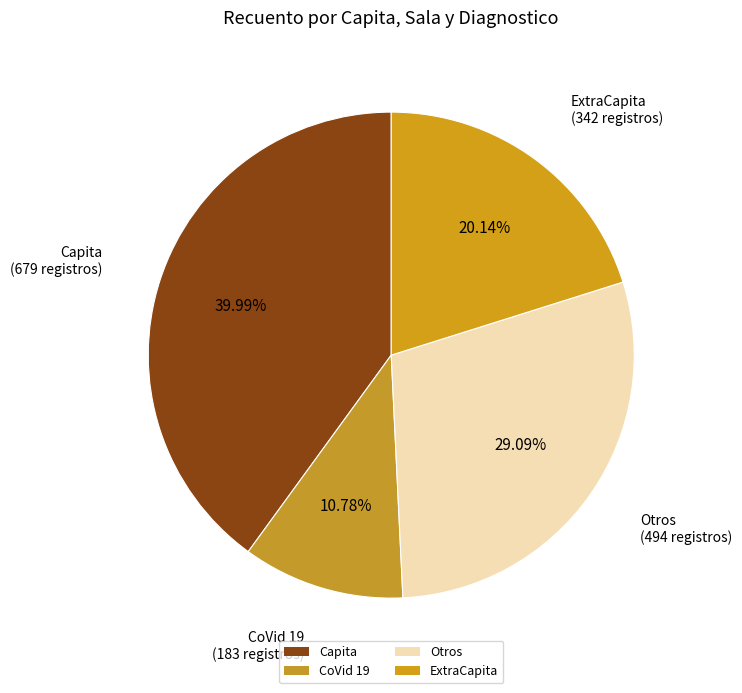

Which has a higher value, ExtraCapita or Otros?

Otros